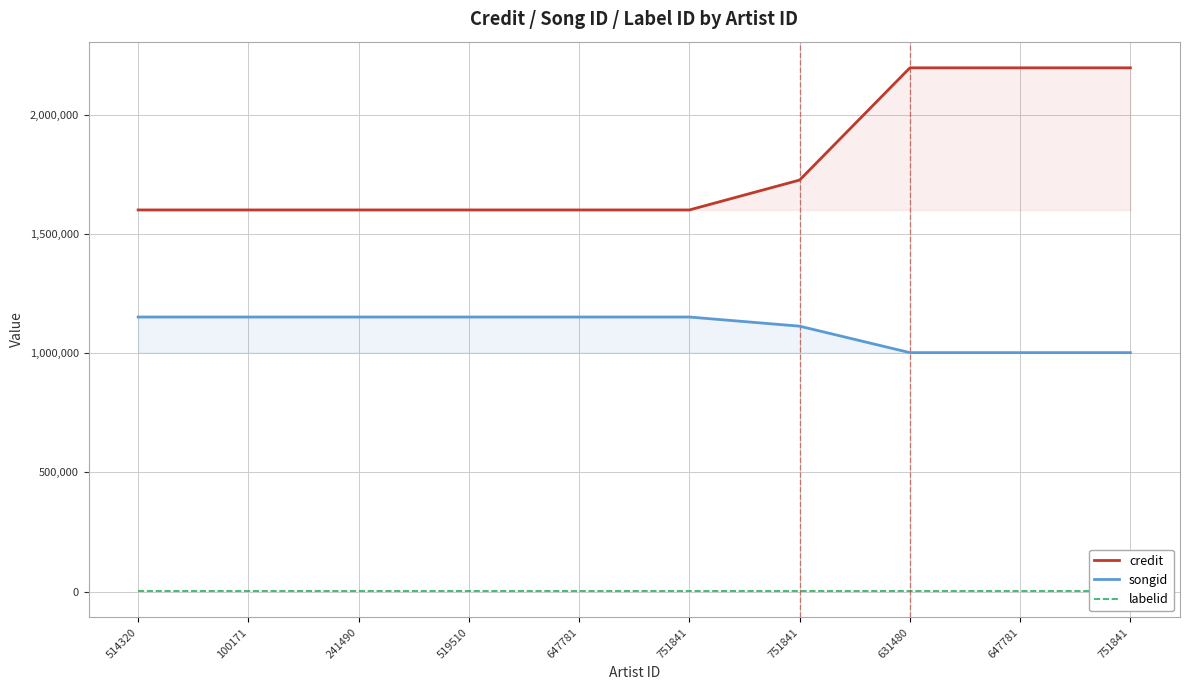

At how many categories does at least one series exceed 777460?

10